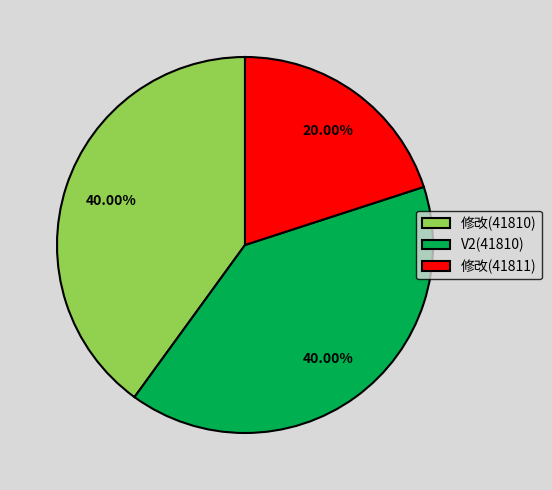

To the nearest percent, what is the difference between the largest and smallest slice percentages?

20%